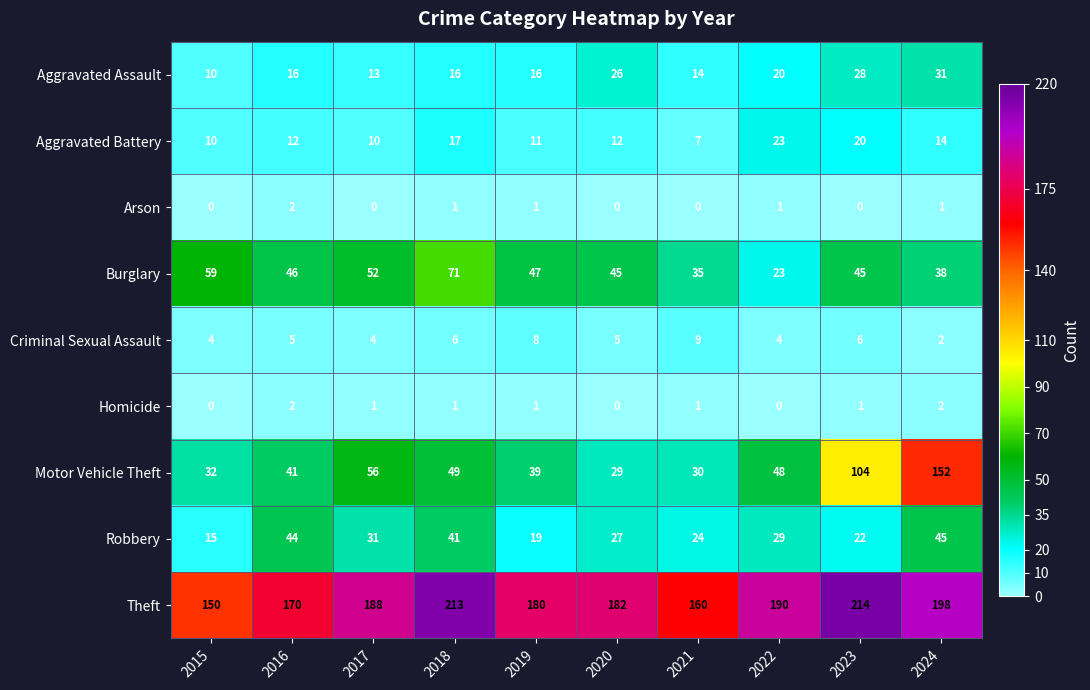

Count the number of categories in the chart.

10